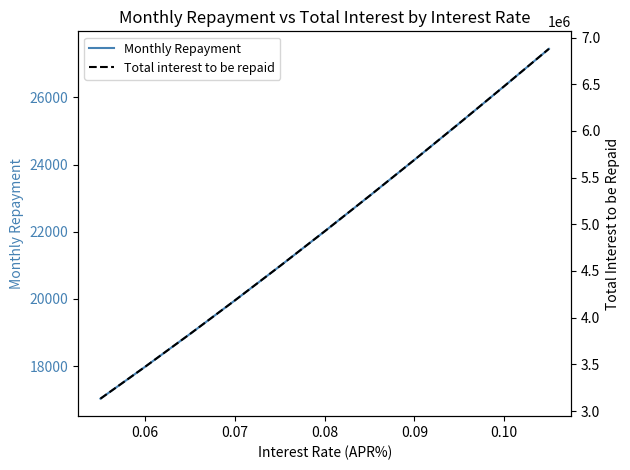

True or false: Total interest to be repaid and Monthly Repayment intersect in this chart.

False